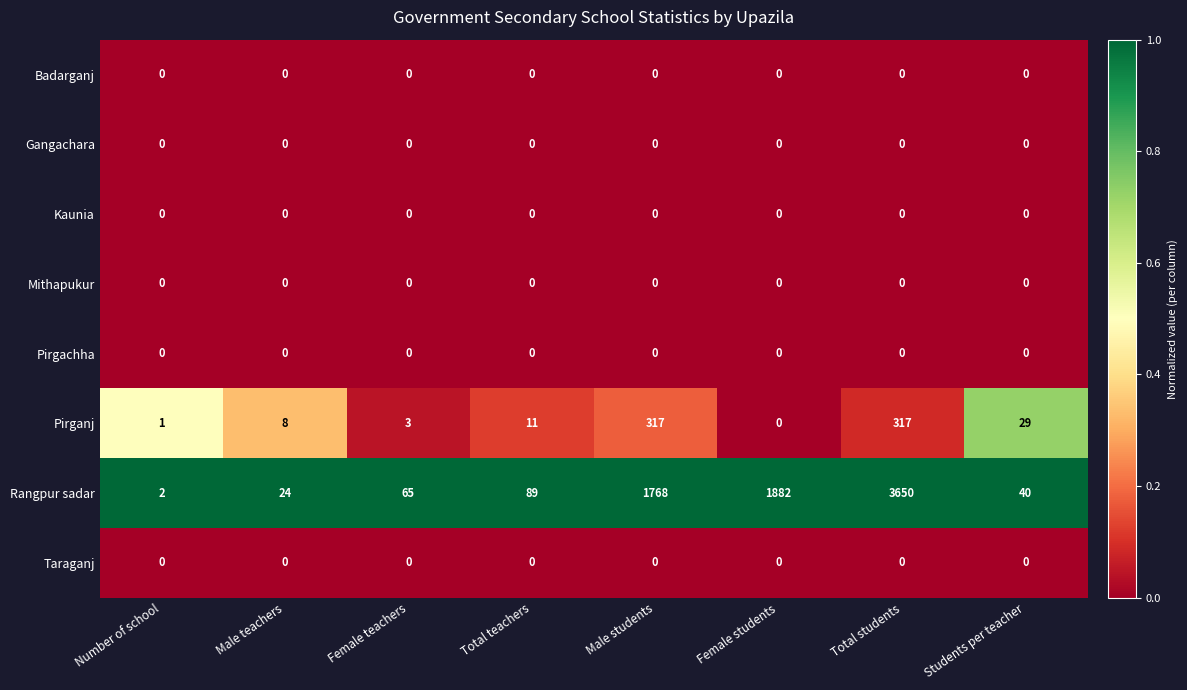

Which category has the highest value across all series?

Total students